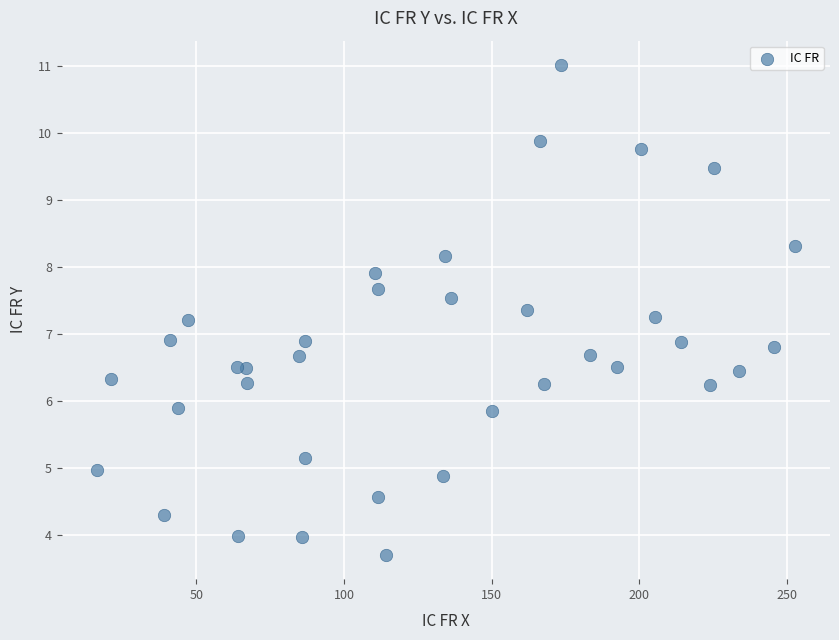

What is the range of X values (max minus min)?

236.6